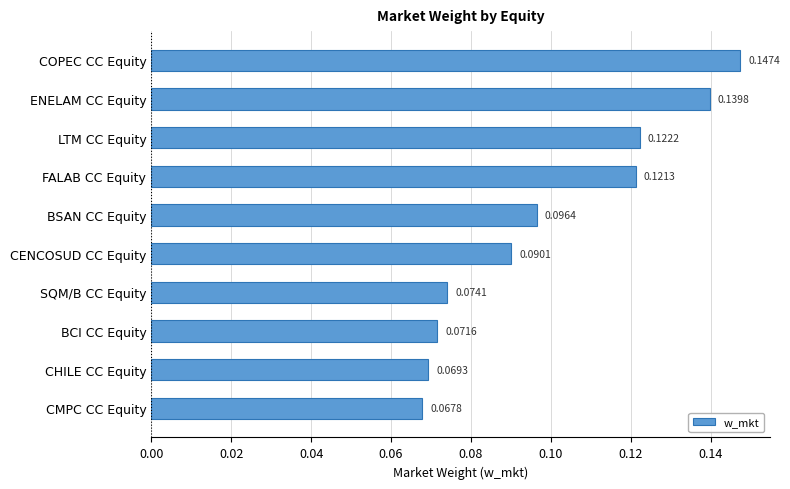

List the labels in order of value, smallest first.

CMPC CC Equity, CHILE CC Equity, BCI CC Equity, SQM/B CC Equity, CENCOSUD CC Equity, BSAN CC Equity, FALAB CC Equity, LTM CC Equity, ENELAM CC Equity, COPEC CC Equity